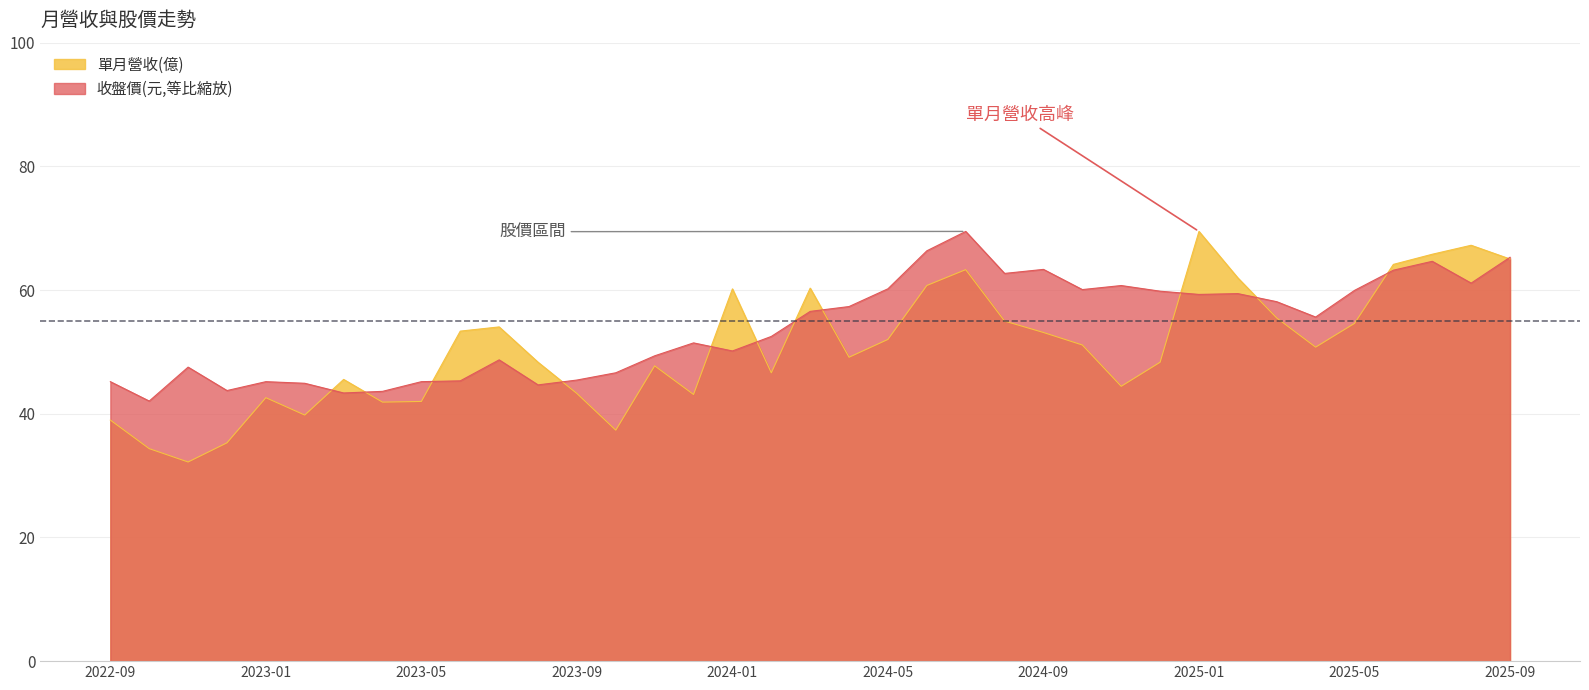

Between which two adjacent categories do 單月營收(億) and 收盤價(元) first intersect?

2023-02 and 2023-03